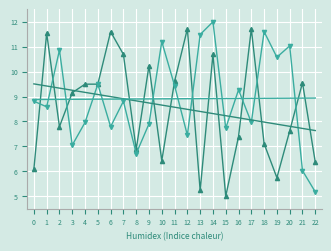

What is the total value across all series at 18?

35.6